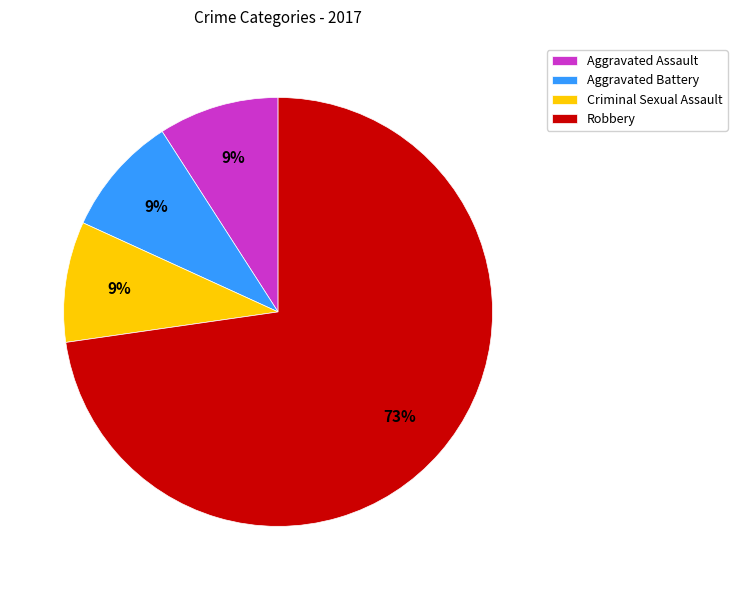

Is it true that Aggravated Assault is 19% of the pie?

False